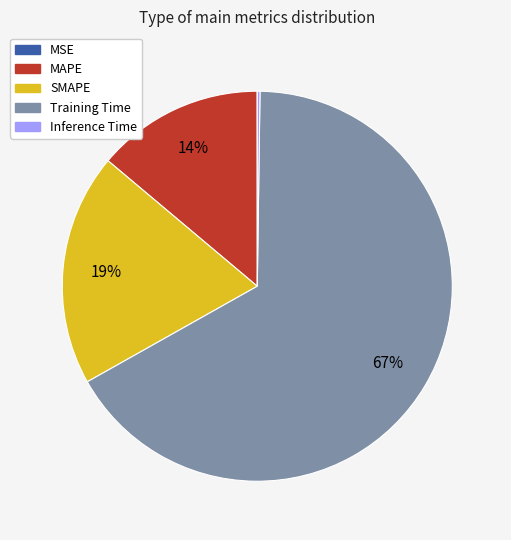

What is the majority slice?

Training Time